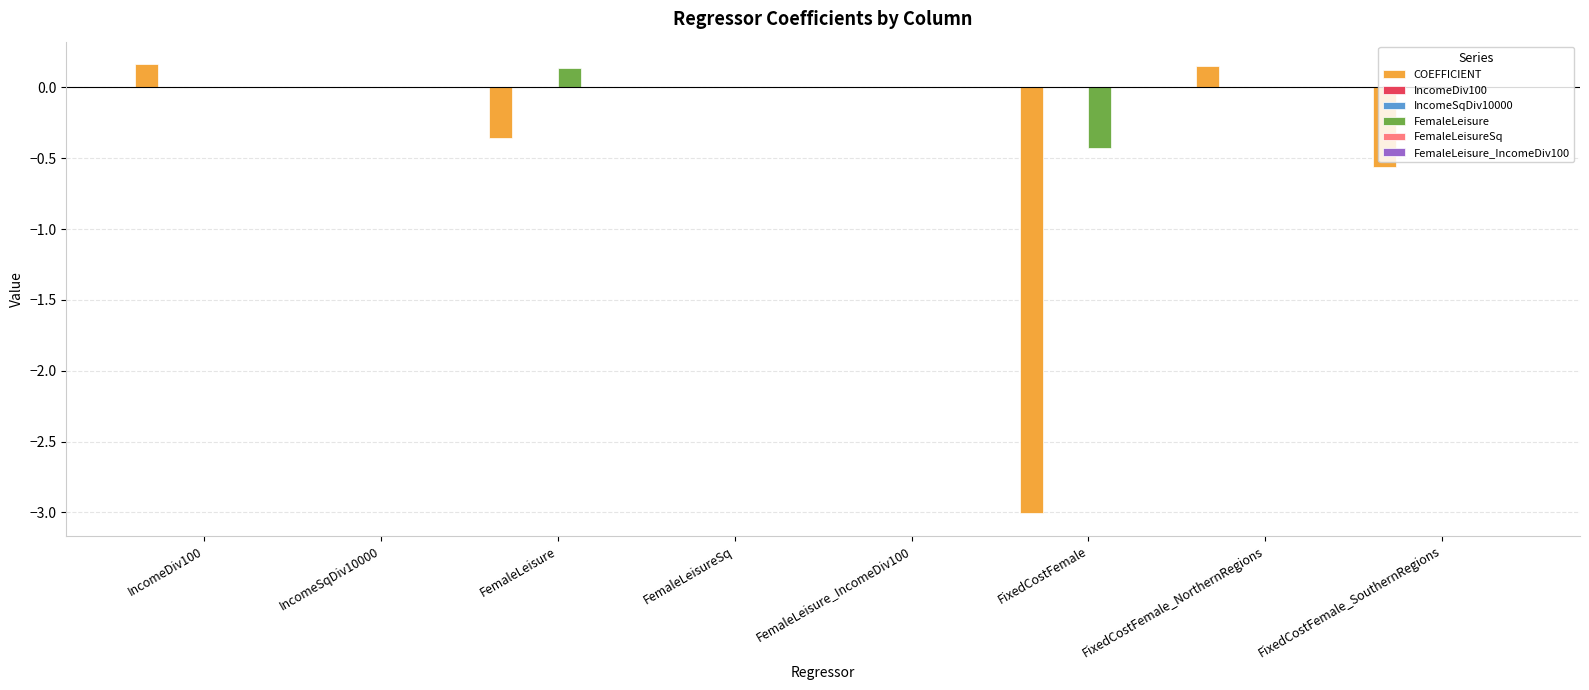

What is the sum of all COEFFICIENT values?

-3.6